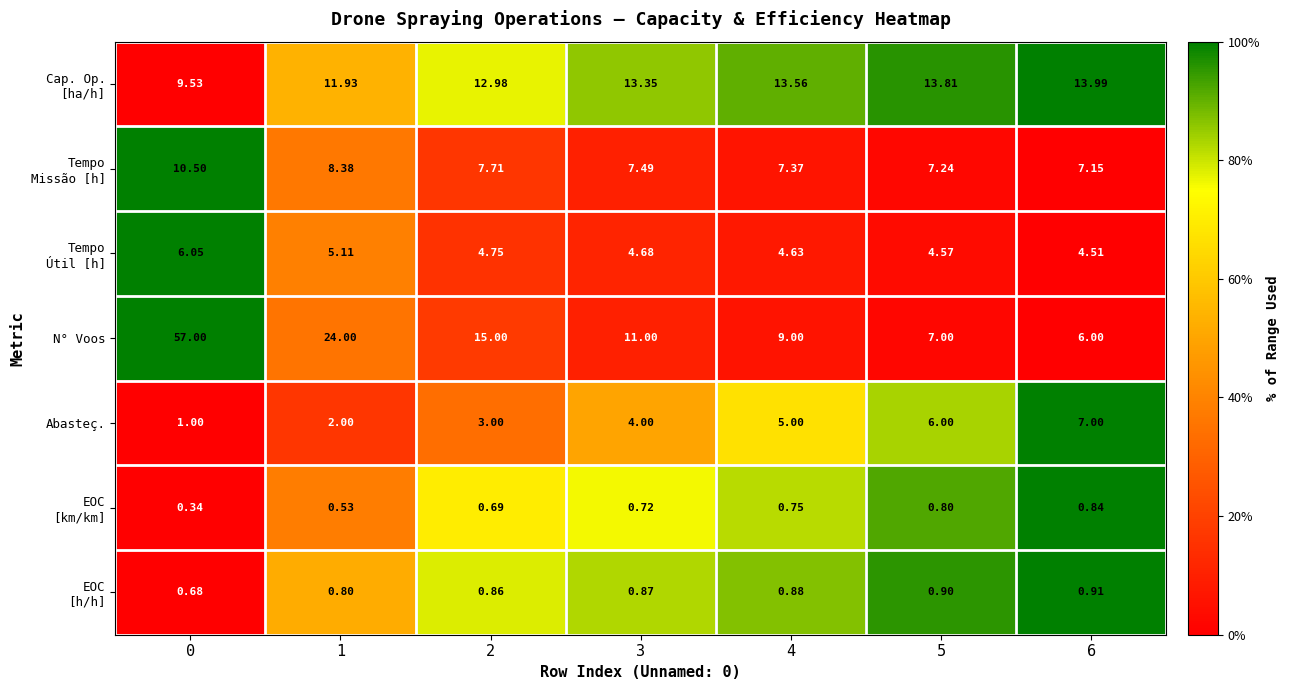

Which series has the largest total across all categories?

N° Voos